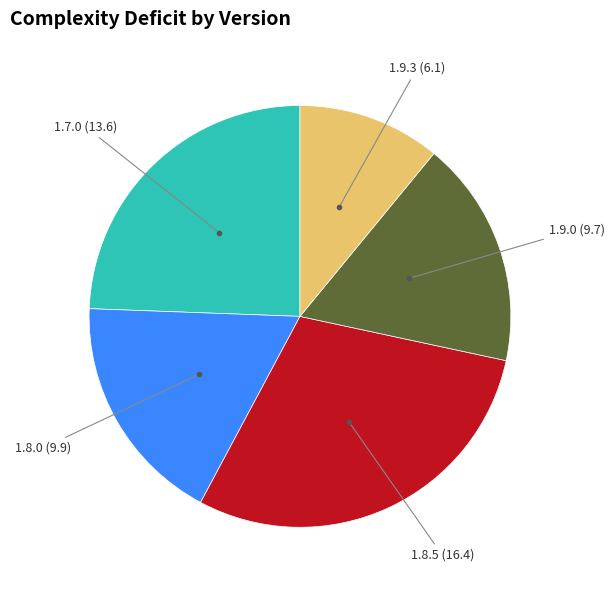

Does any single category account for the majority?

No